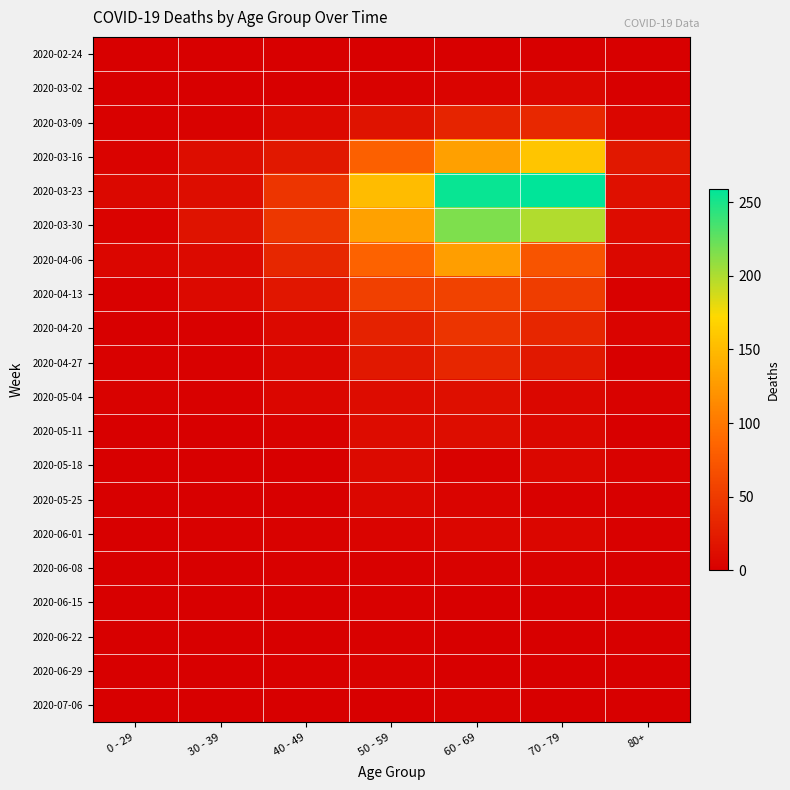

At which category is the sum across all series the highest?

60 - 69